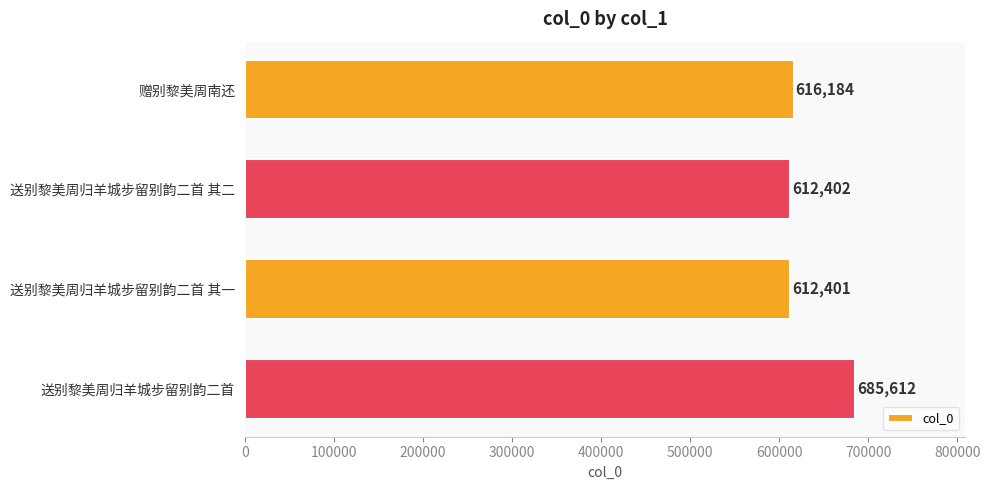

List the labels in order of value, largest first.

送别黎美周归羊城步留别韵二首, 赠别黎美周南还, 送别黎美周归羊城步留别韵二首 其二, 送别黎美周归羊城步留别韵二首 其一